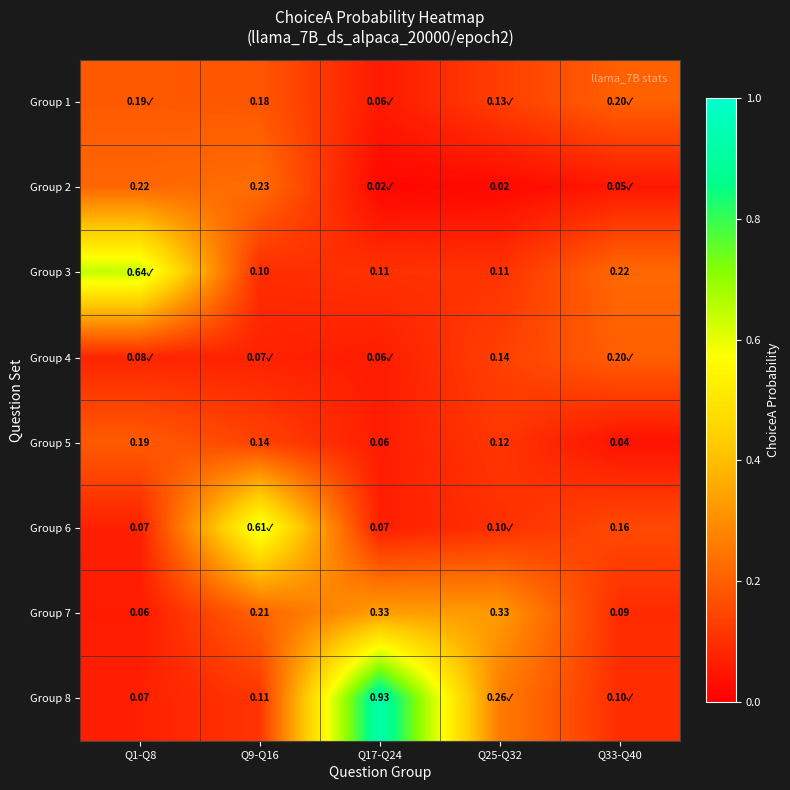

Is the value of Group 6 at Q1-Q8 greater than the value of Group 1 at Q9-Q16?

No